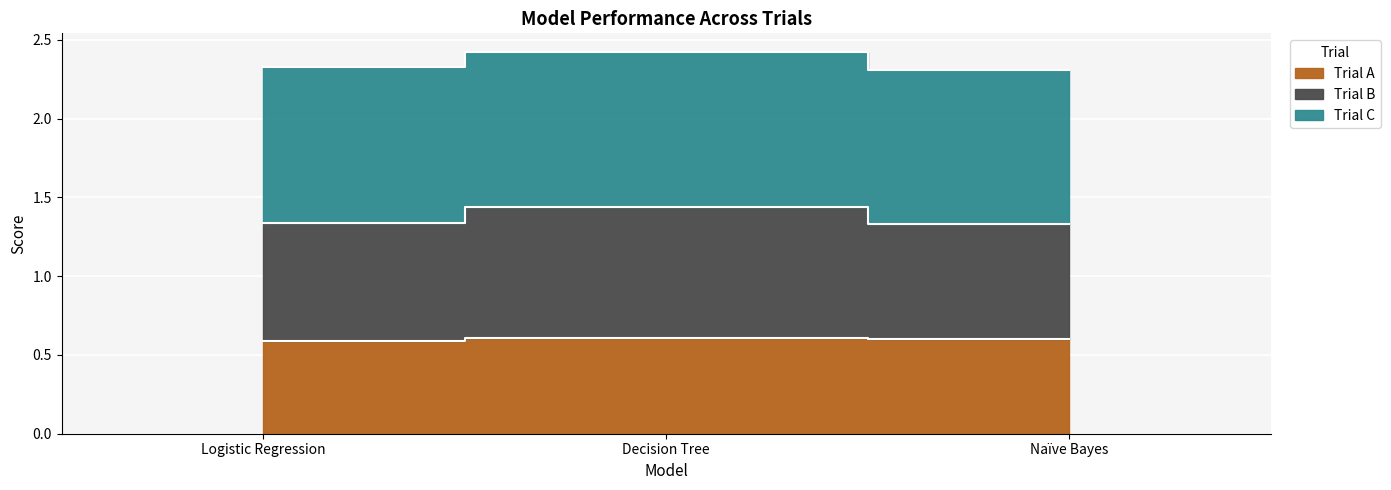

Is it true that Trial A equals 0.3 at Decision Tree?

False